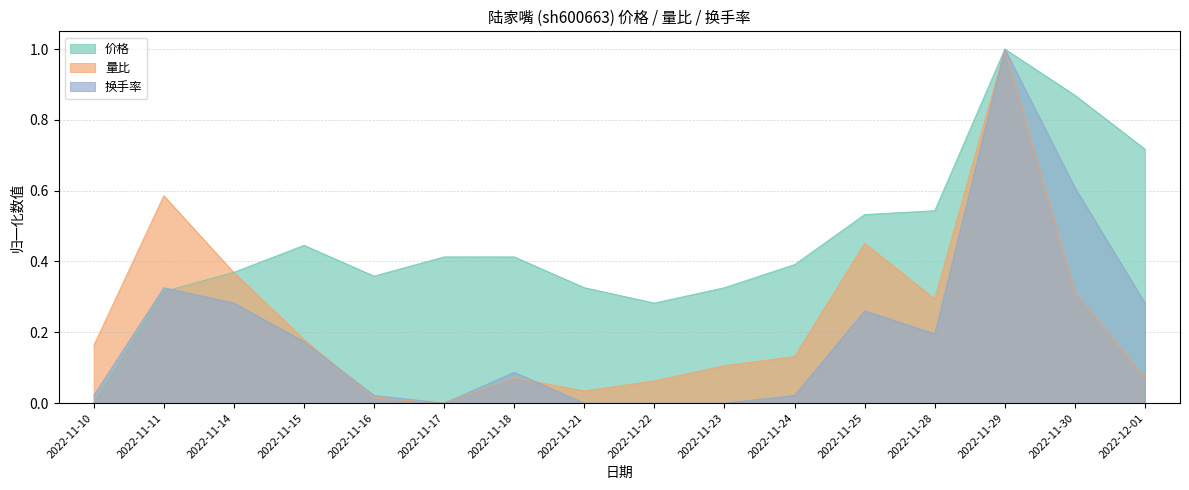

What is the difference between the 换手率 values at 2022-11-10 and 2022-11-18?

0.1